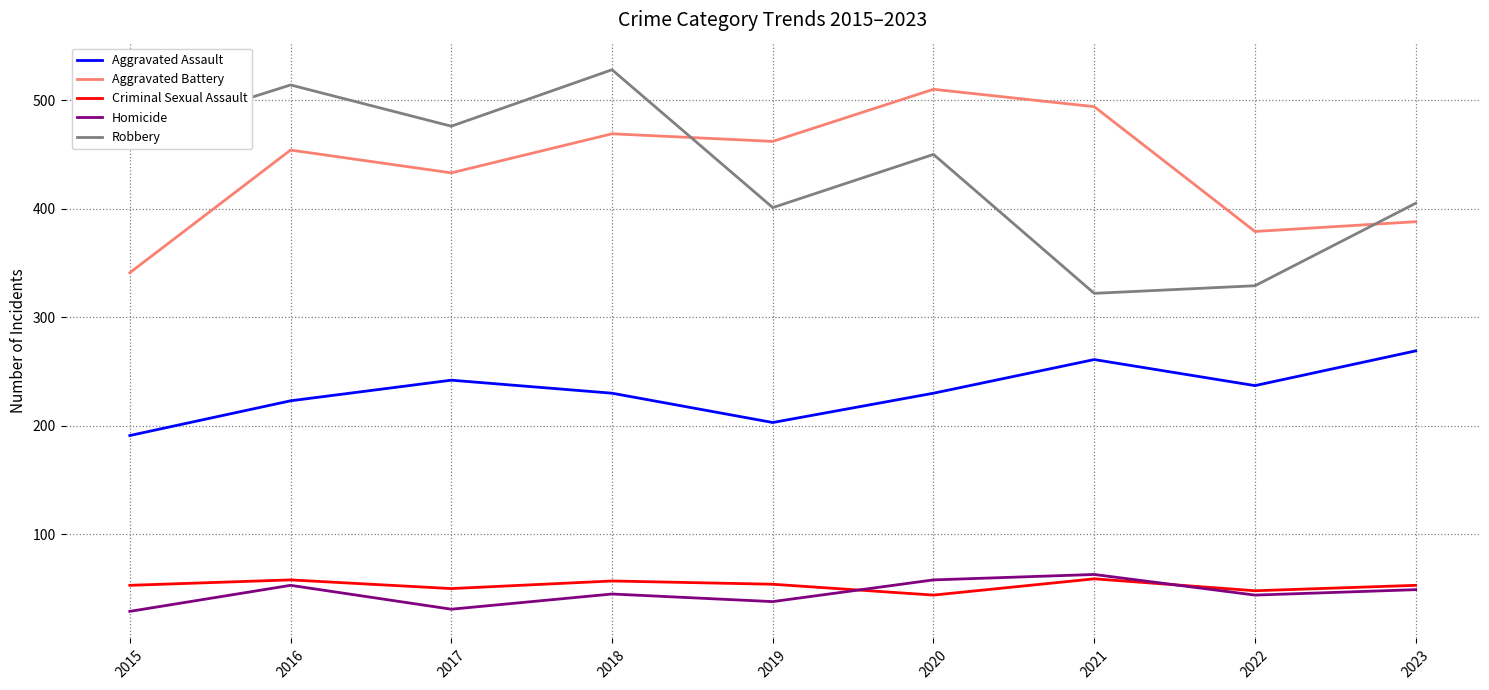

Where does the Robbery series first go above 450?

2015